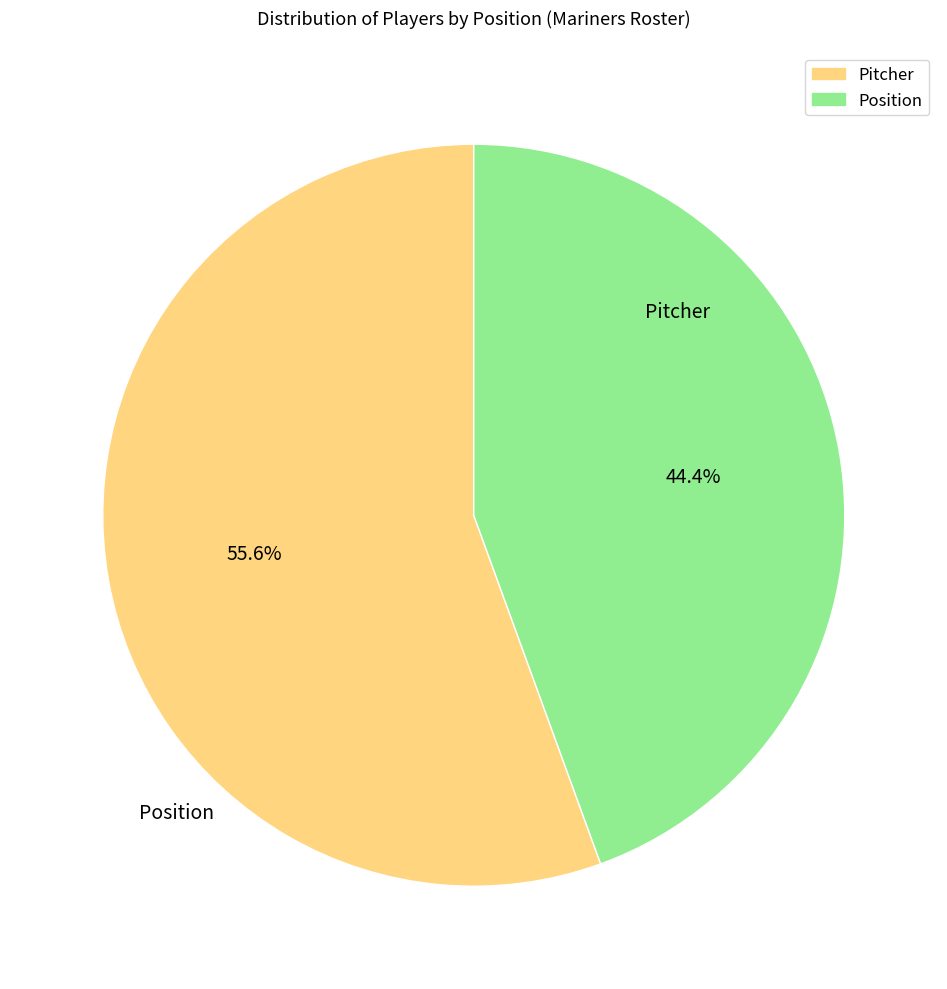

How many segments does this pie chart have?

2